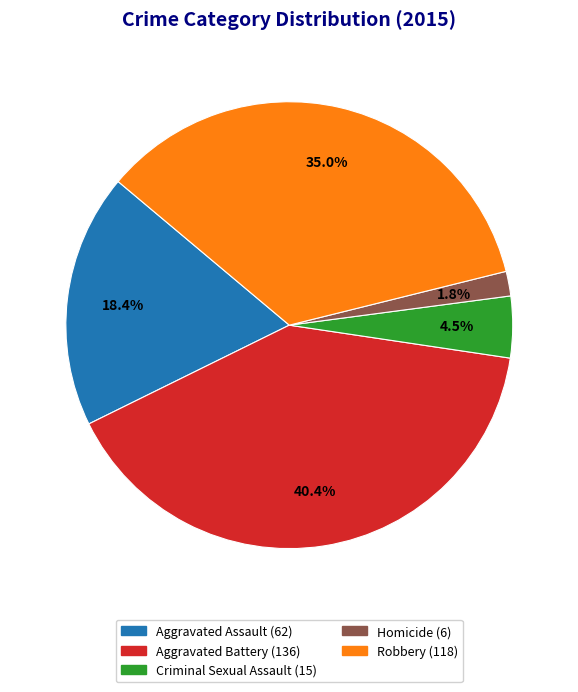

To the nearest percent, what is the difference between the Aggravated Assault and Criminal Sexual Assault slice percentages?

14%